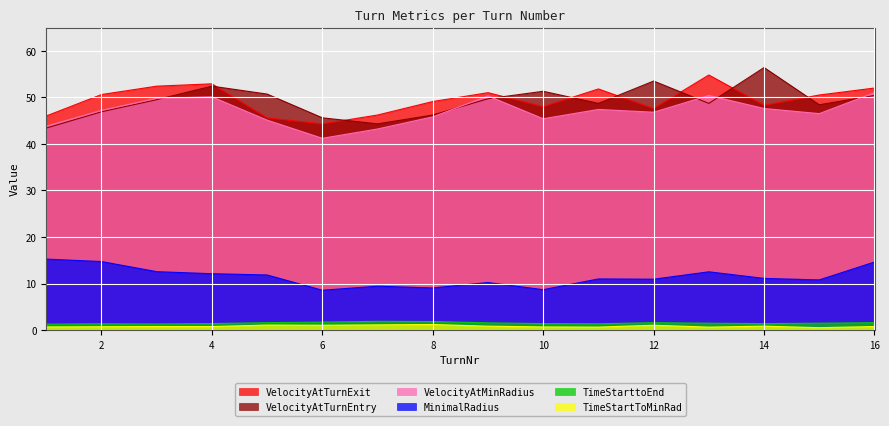

What is the highest value of the VelocityAtTurnEntry series?

56.4